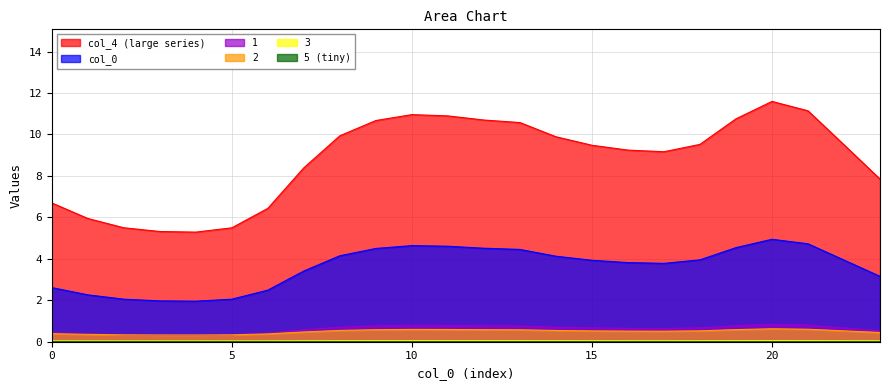

At how many categories does at least one series exceed 2?

24